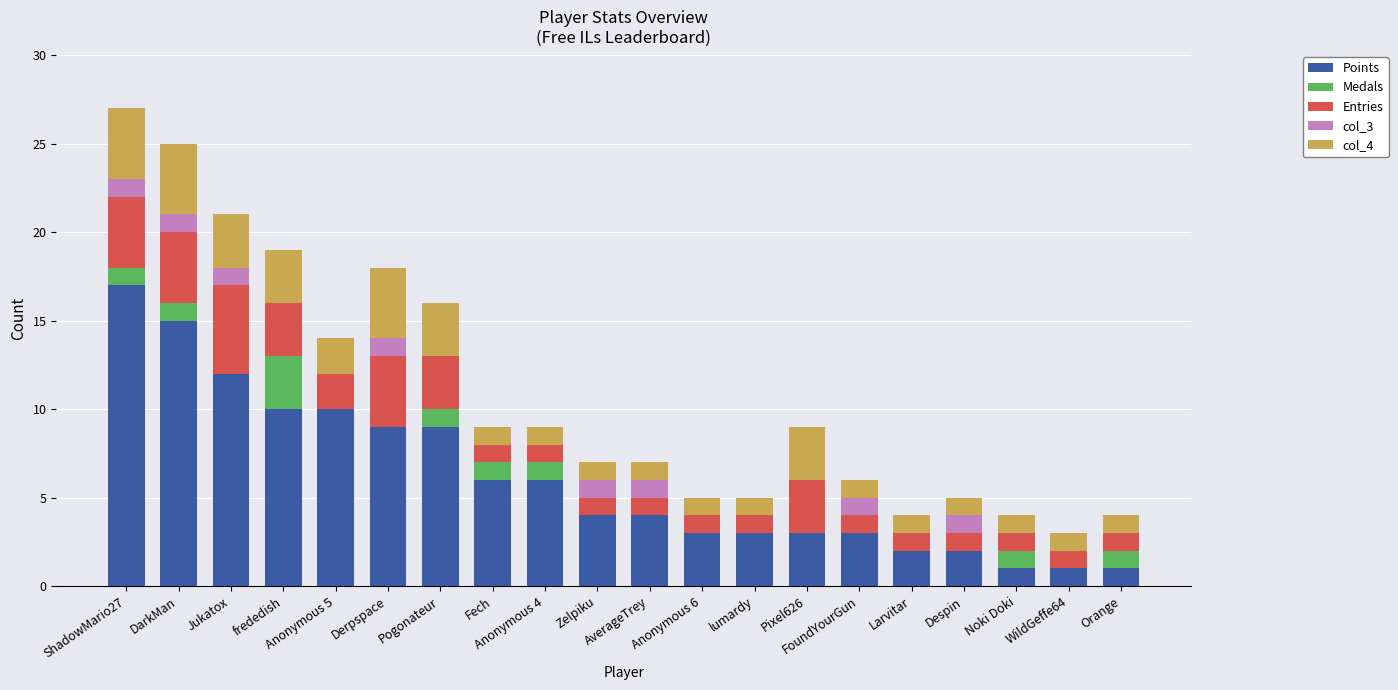

What is the sum of all Points values?

121